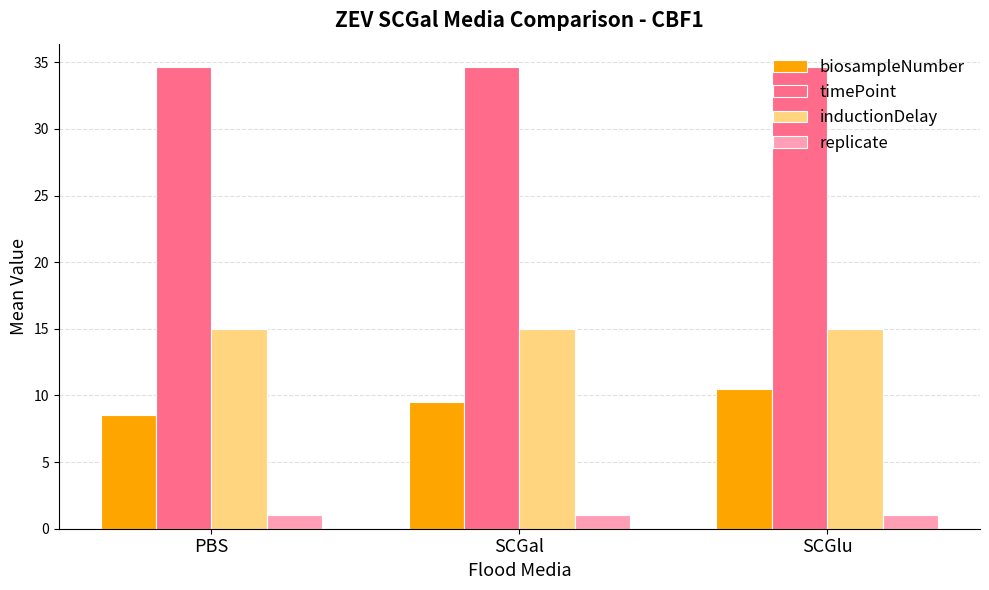

What is the label of the 3rd bar from the left?

SCGlu